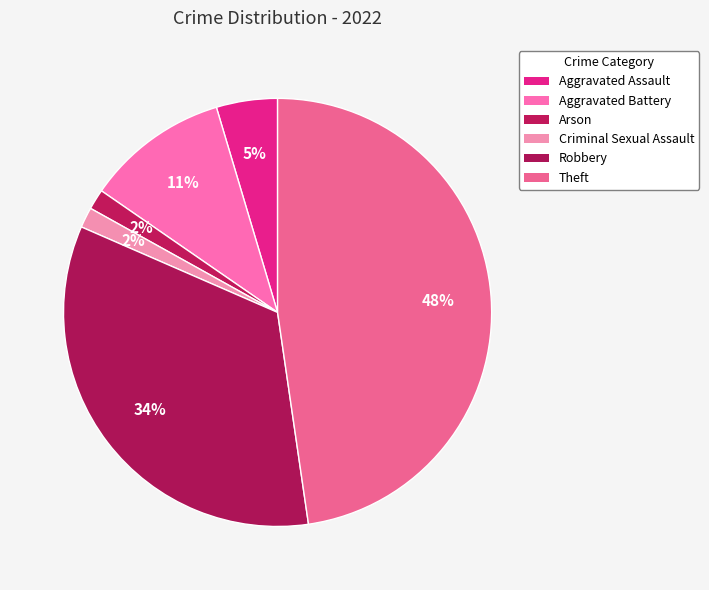

How many segments does this pie chart have?

6